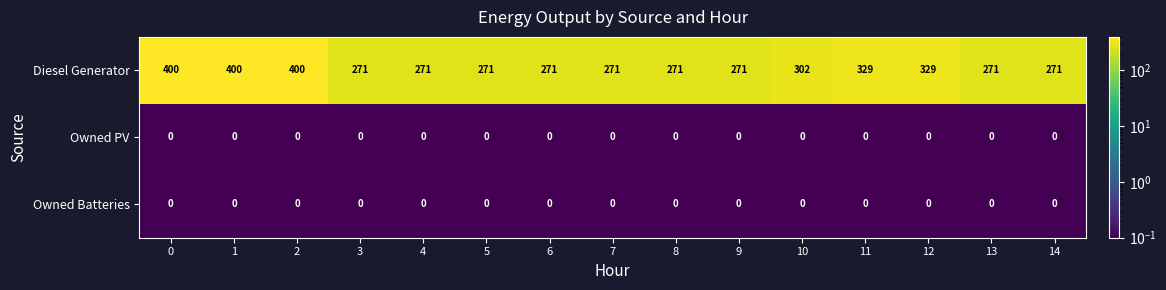

What is the highest value of the Diesel Generator series?

400